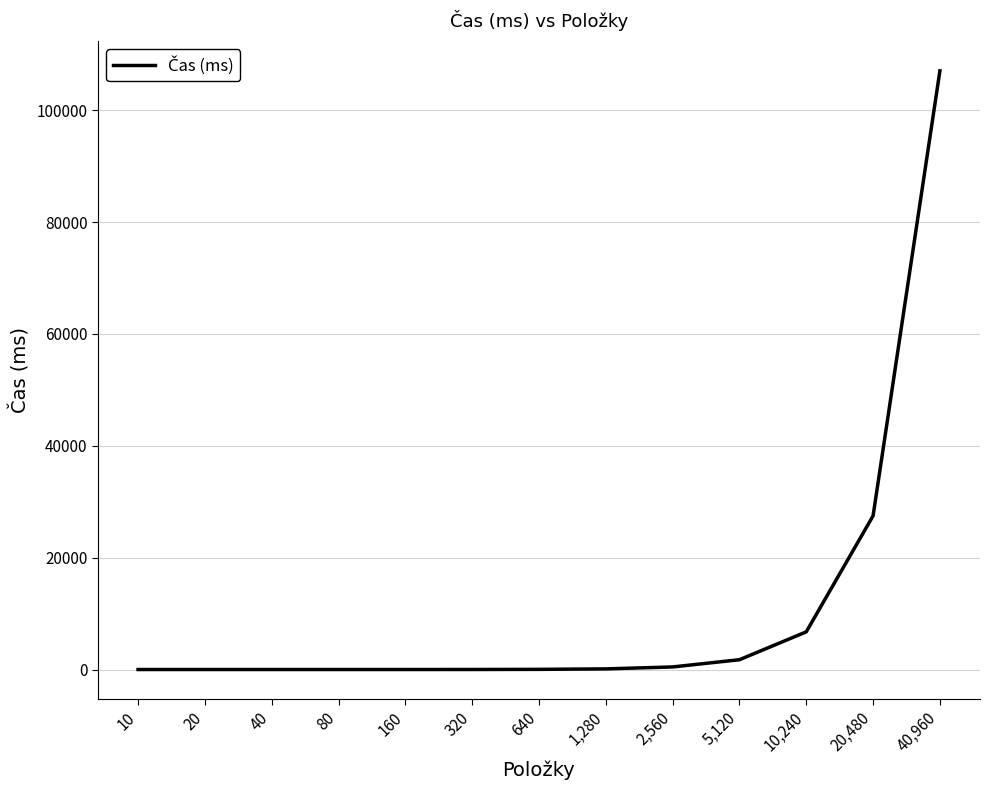

What is the greatest value displayed?

107043